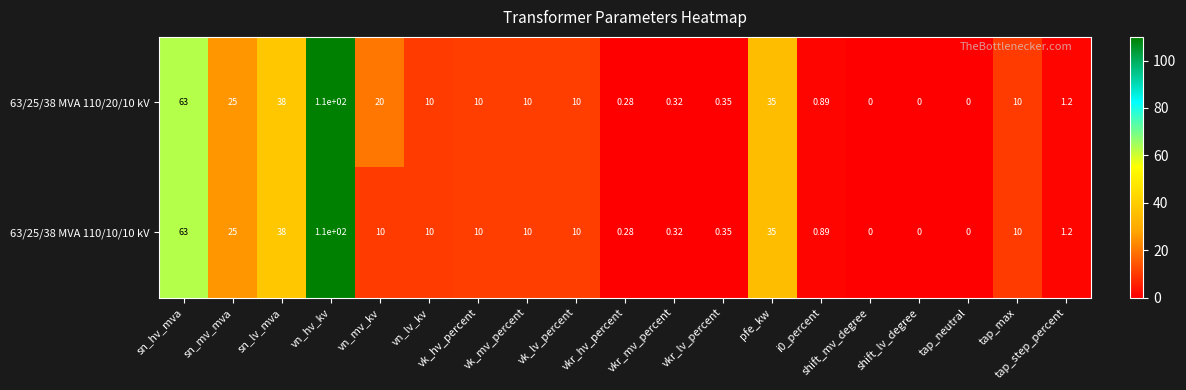

At which category does the chart reach its peak across all series?

vn_hv_kv